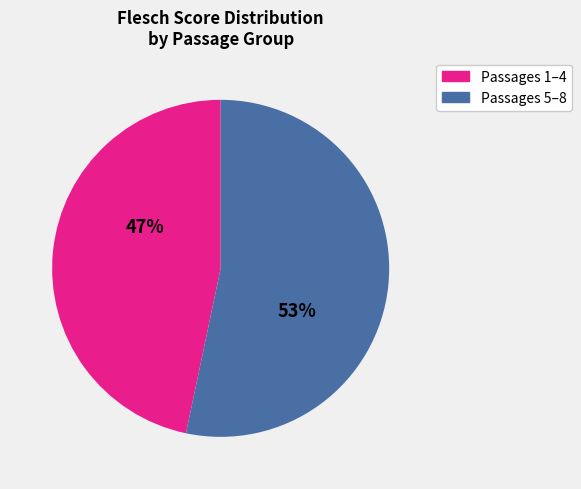

Is the sum of Passages 1–4 and Passages 5–8 greater than half?

Yes